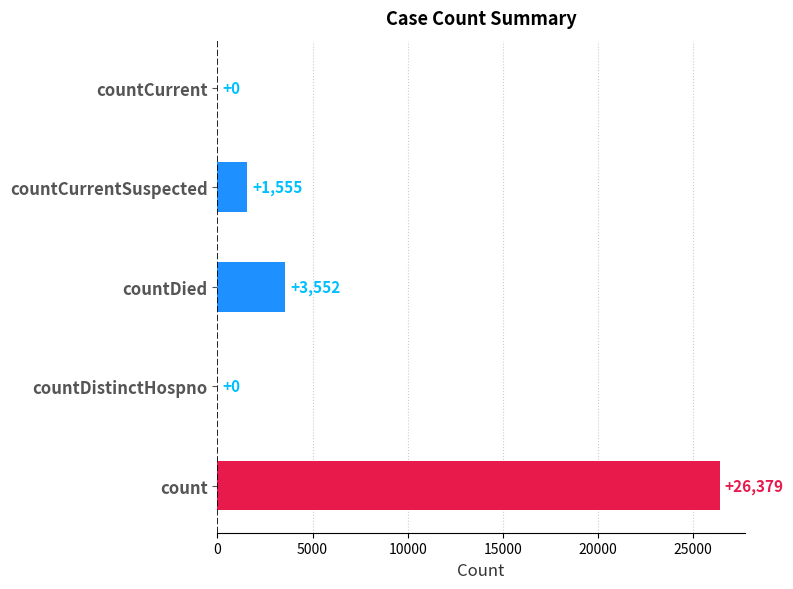

Reading bottom to top, list all the values displayed in this chart.

count=26379	countDistinctHospno=0	countDied=3552	countCurrentSuspected=1555	countCurrent=0